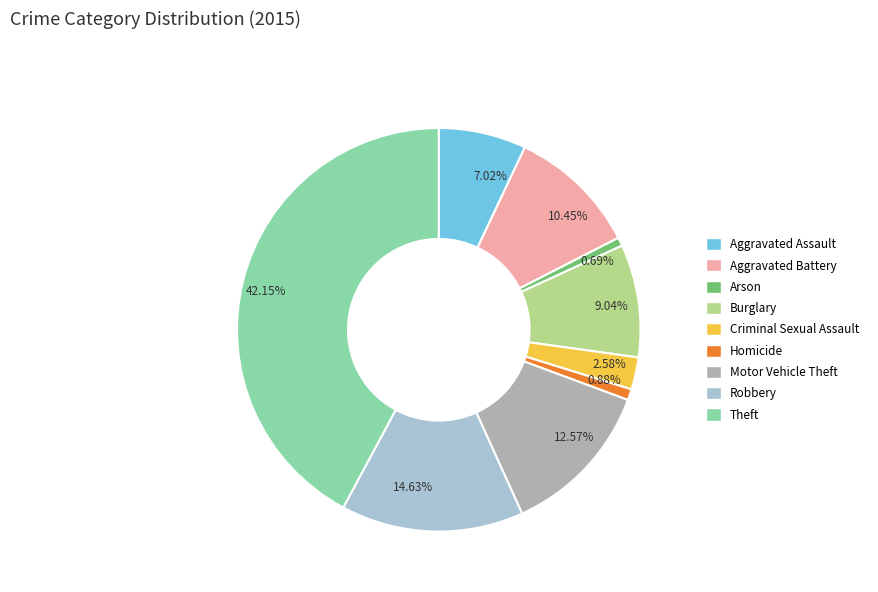

Count the number of slices in the pie.

9